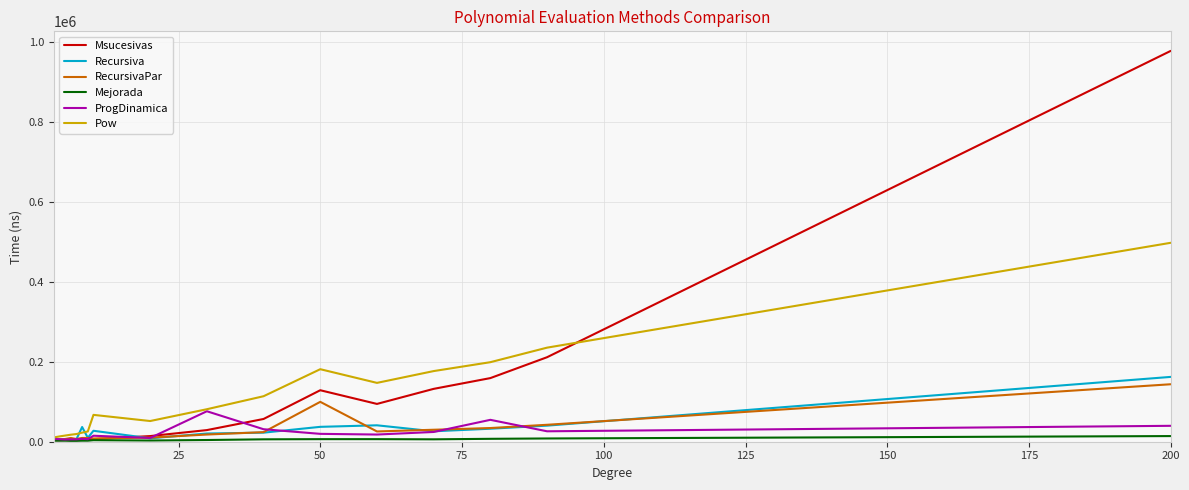

Which series has the widest spread of values?

Msucesivas